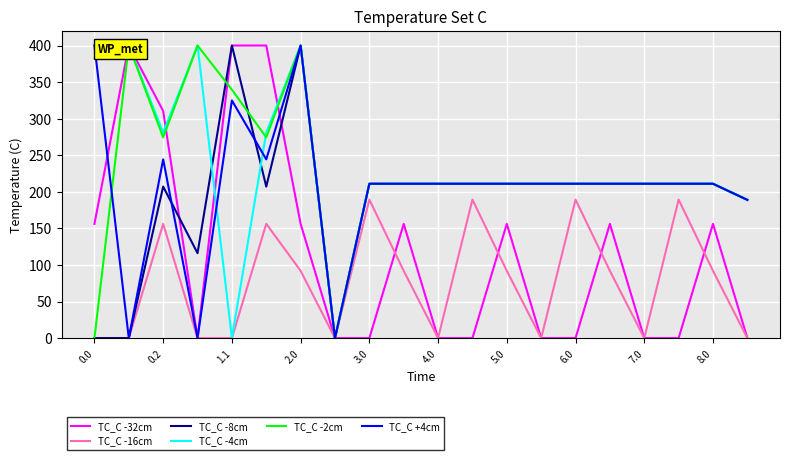

What is the sum of all TC_C +4cm values?

4123.7